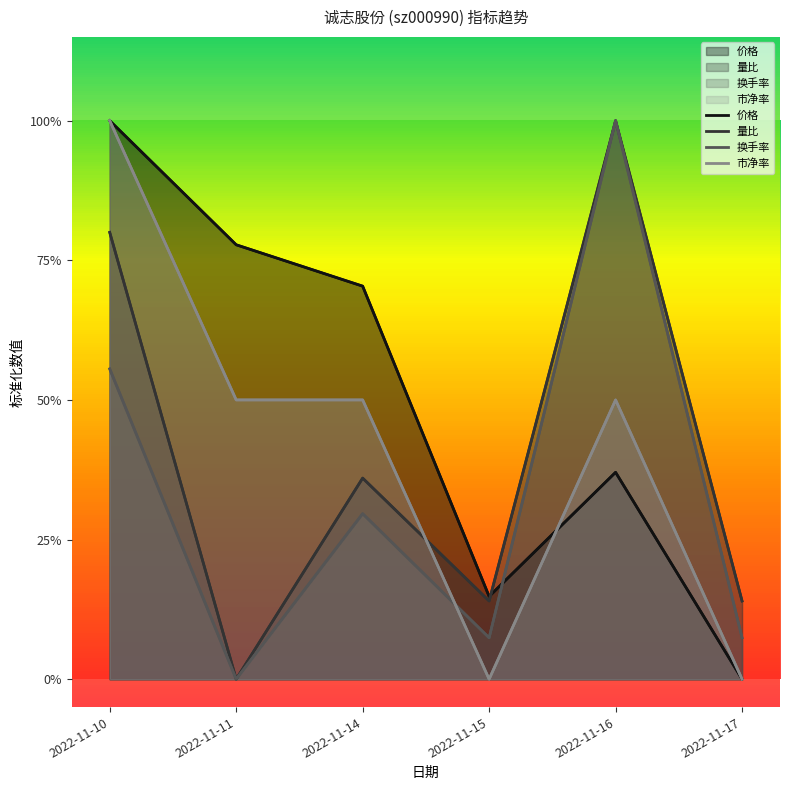

Which category has the highest value across all series?

2022-11-10